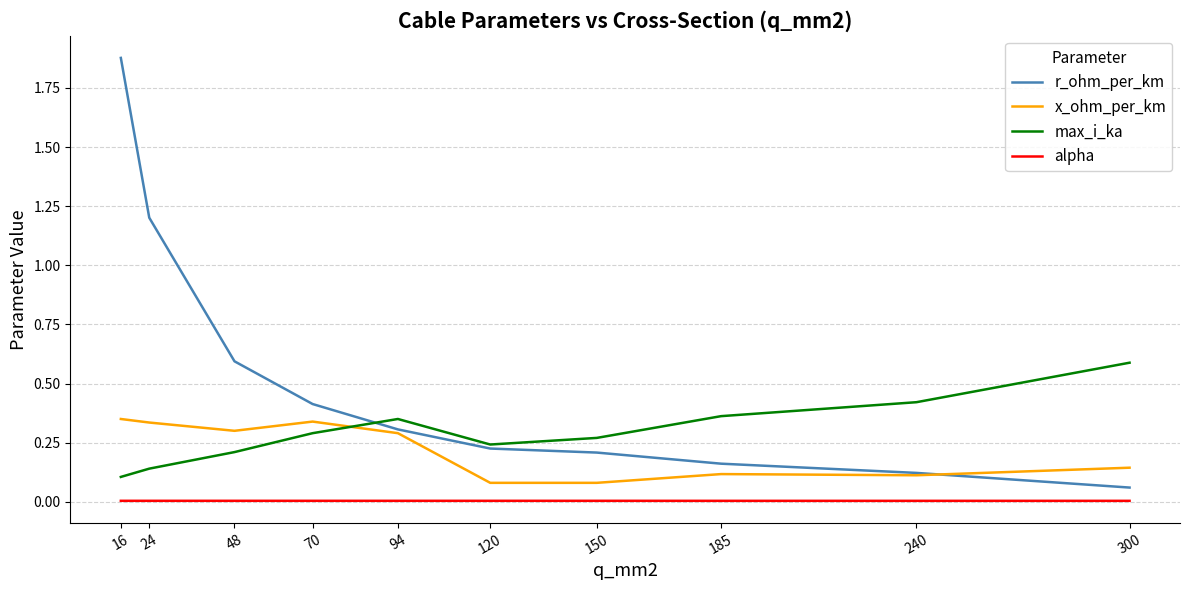

What is the sum of the max_i_ka values at 120 and 300?

0.8